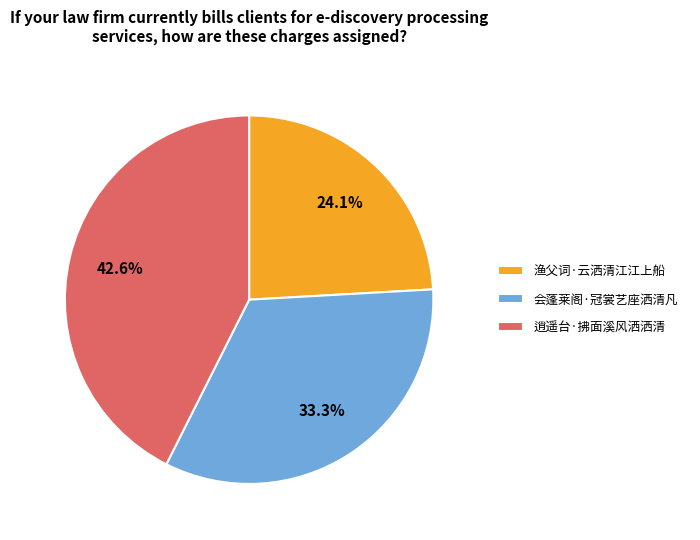

Which slice is the largest?

逍遥台·拂面溪风洒洒清